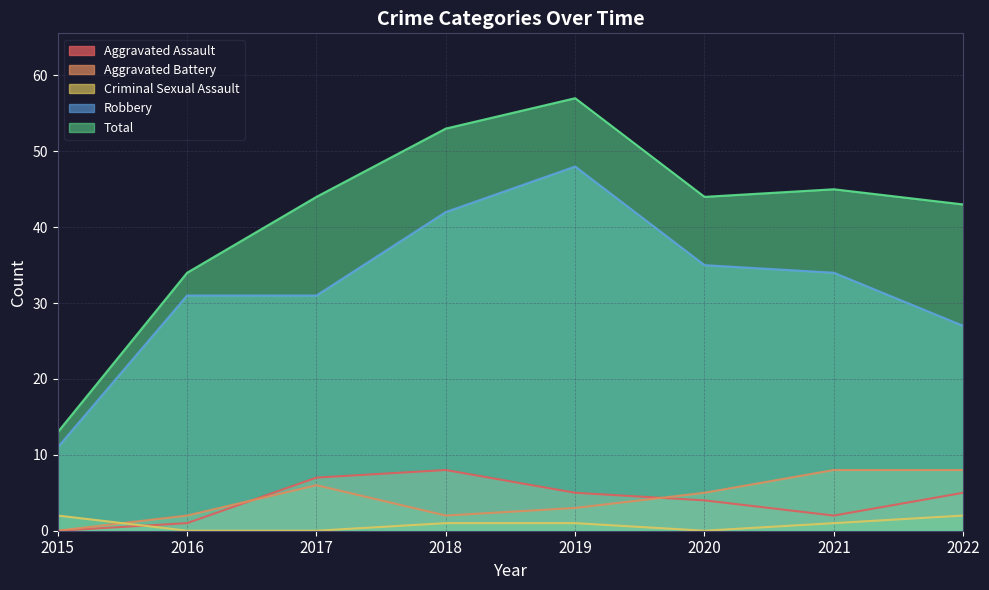

Reading left to right, what are all the values shown in this chart?

Aggravated Assault: 2015=0	2016=1	2017=7	2018=8	2019=5	2020=4	2021=2	2022=5
Aggravated Battery: 2015=0	2016=2	2017=6	2018=2	2019=3	2020=5	2021=8	2022=8
Criminal Sexual Assault: 2015=2	2016=0	2017=0	2018=1	2019=1	2020=0	2021=1	2022=2
Robbery: 2015=11	2016=31	2017=31	2018=42	2019=48	2020=35	2021=34	2022=27
Total: 2015=13	2016=34	2017=44	2018=53	2019=57	2020=44	2021=45	2022=43